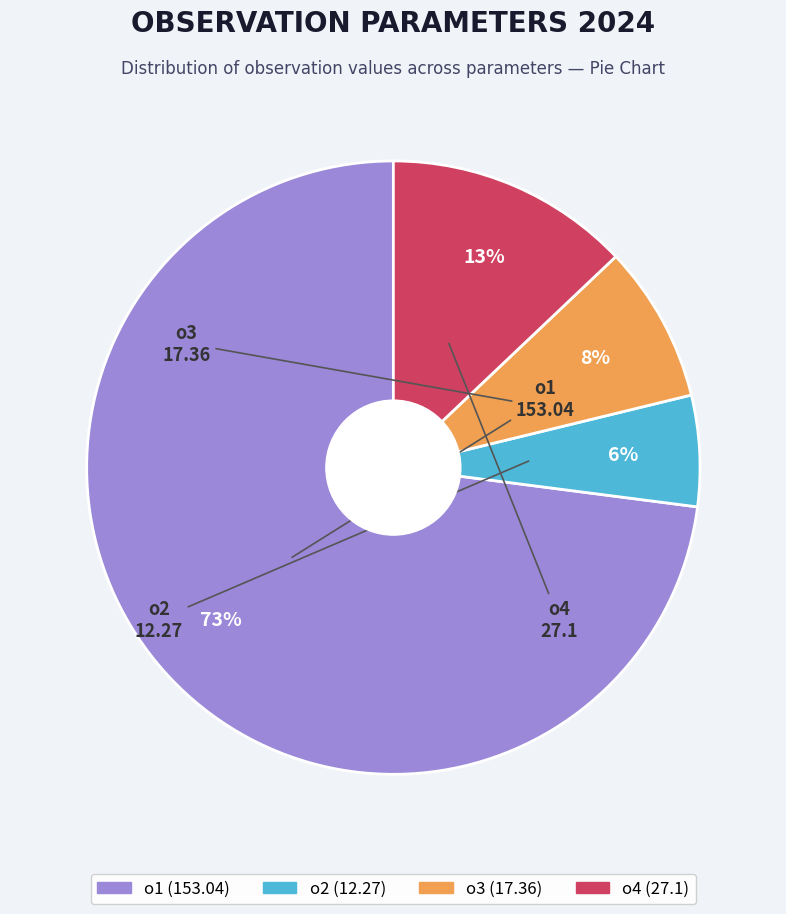

Approximately how many times larger is the value at o3 compared to o1?

0.1